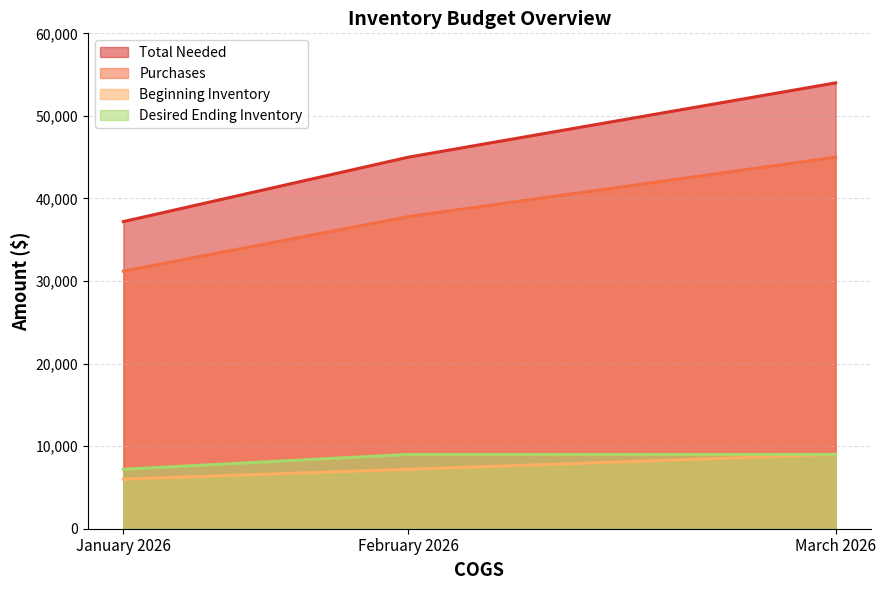

At which label does Beginning Inventory first exceed 7200?

March 2026